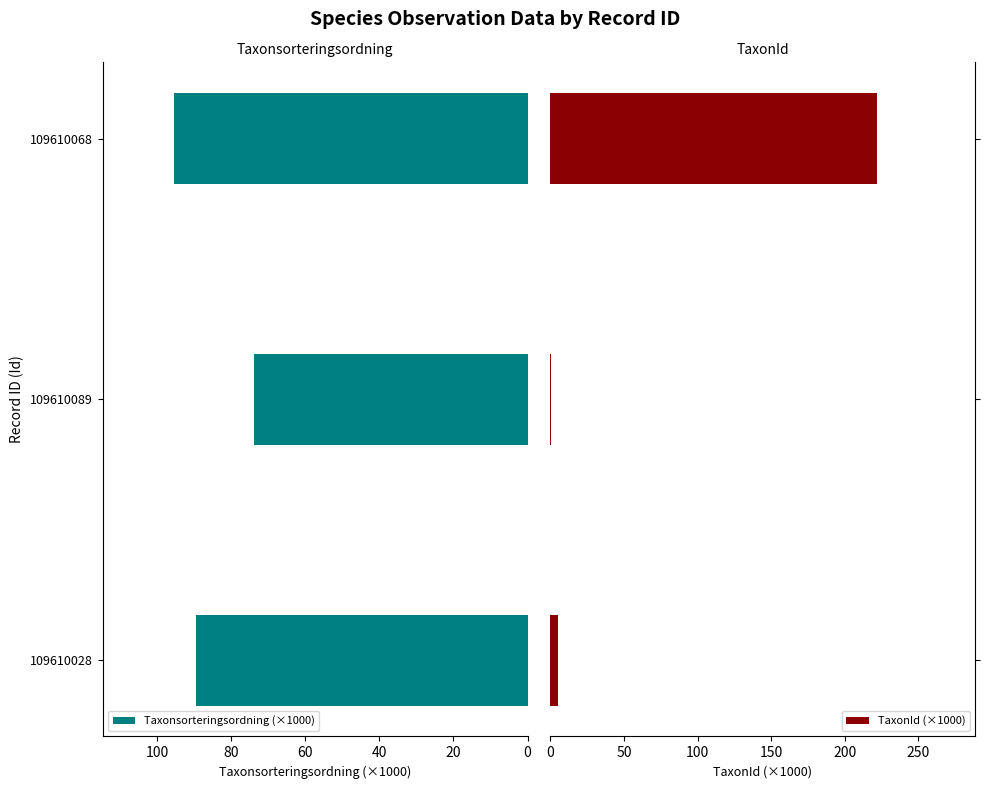

What is the total value across all series at 20?

74.0